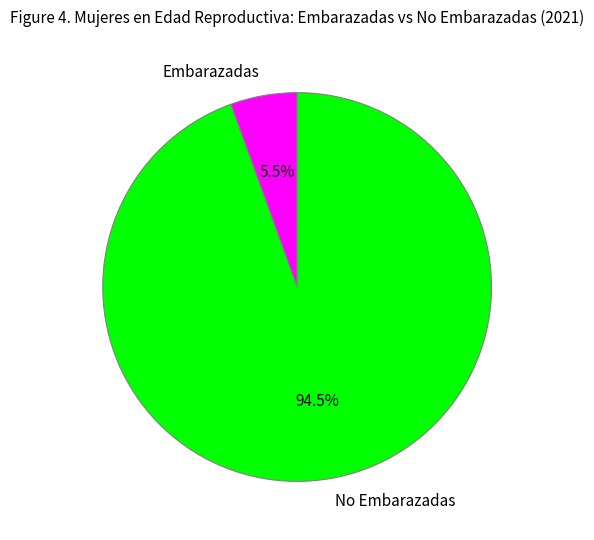

What is the largest slice in the pie chart?

No Embarazadas